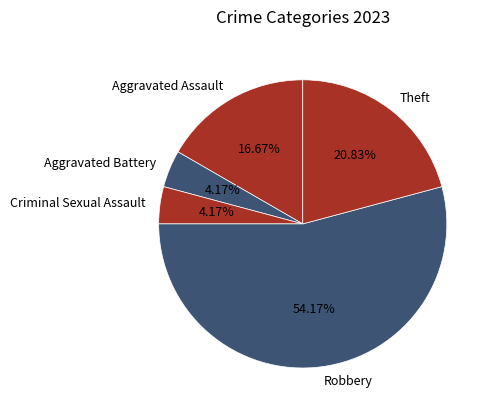

Approximately how many times larger is the value at Criminal Sexual Assault compared to Aggravated Battery?

1.0